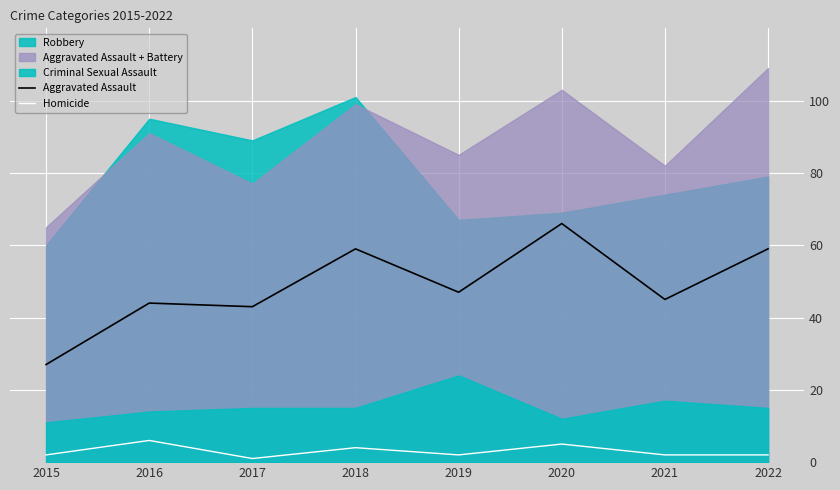

What is the smallest value displayed?

1